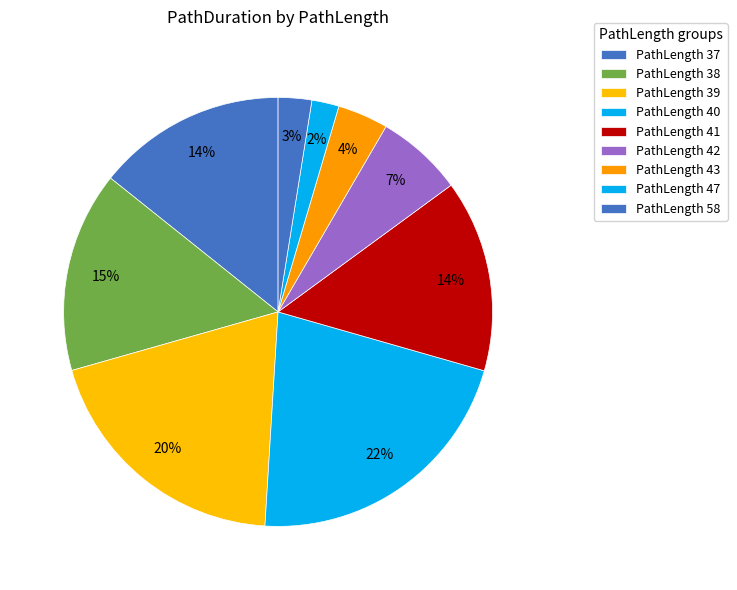

What is the ratio of the value at PathLength 39 to the value at PathLength 43?

5.1